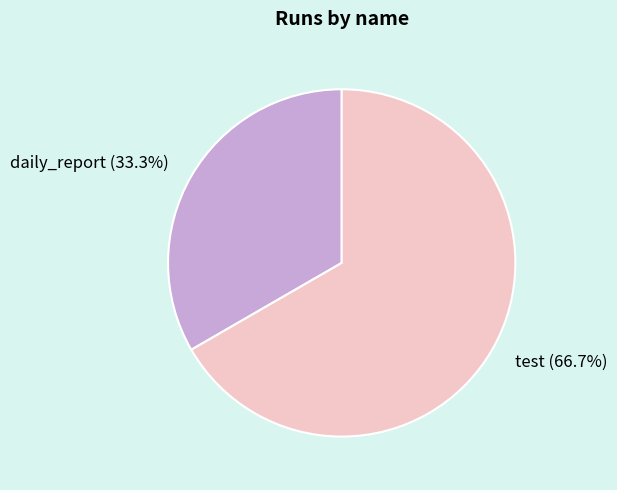

Do daily_report and test together represent more than half of the pie?

Yes